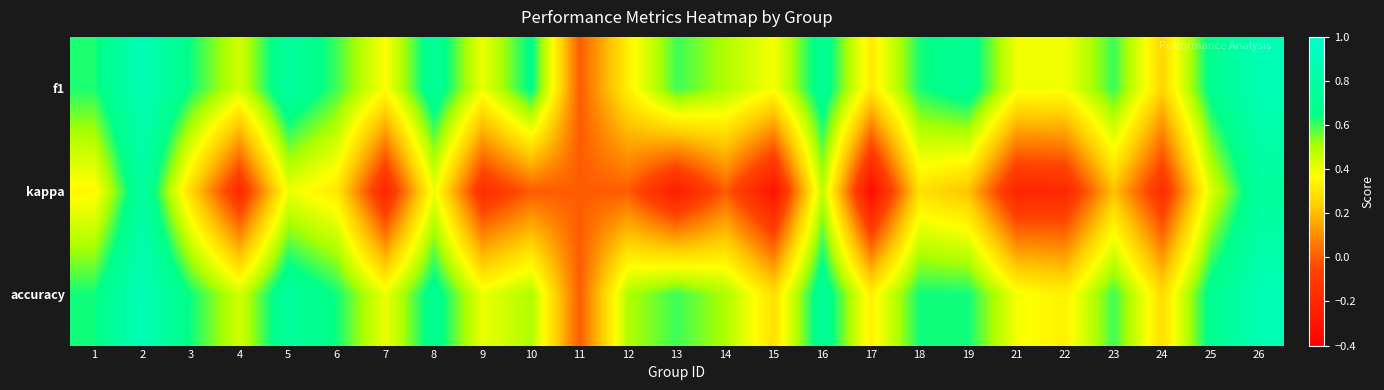

How many series are shown in this chart?

3